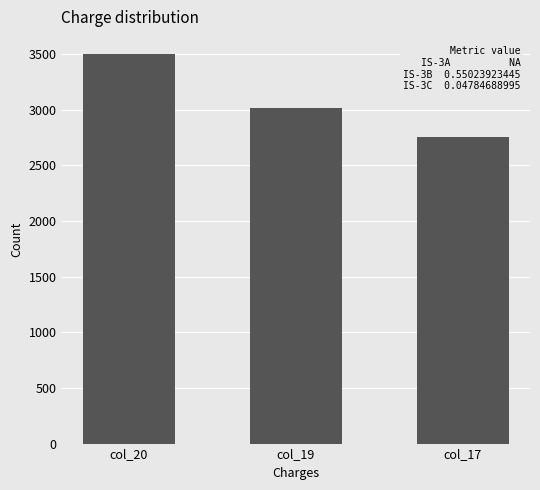

Count the number of categories in the chart.

3